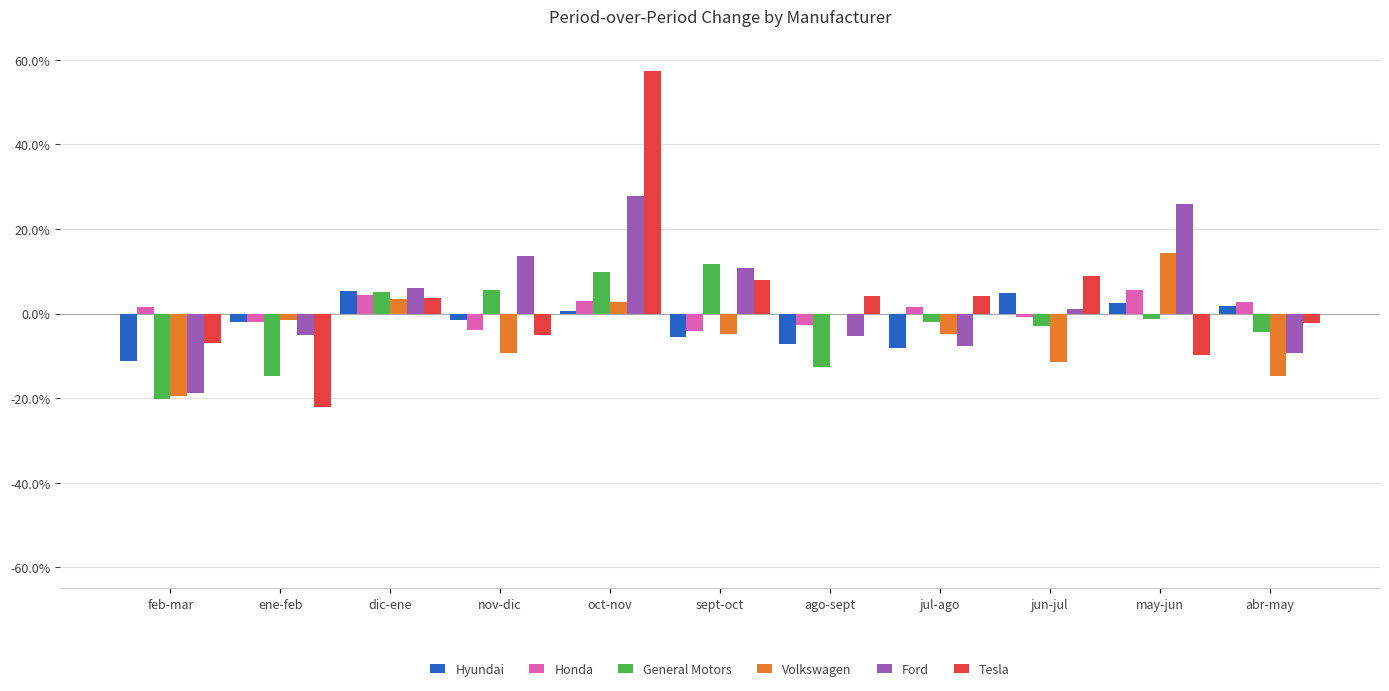

Are the bars horizontal?

No